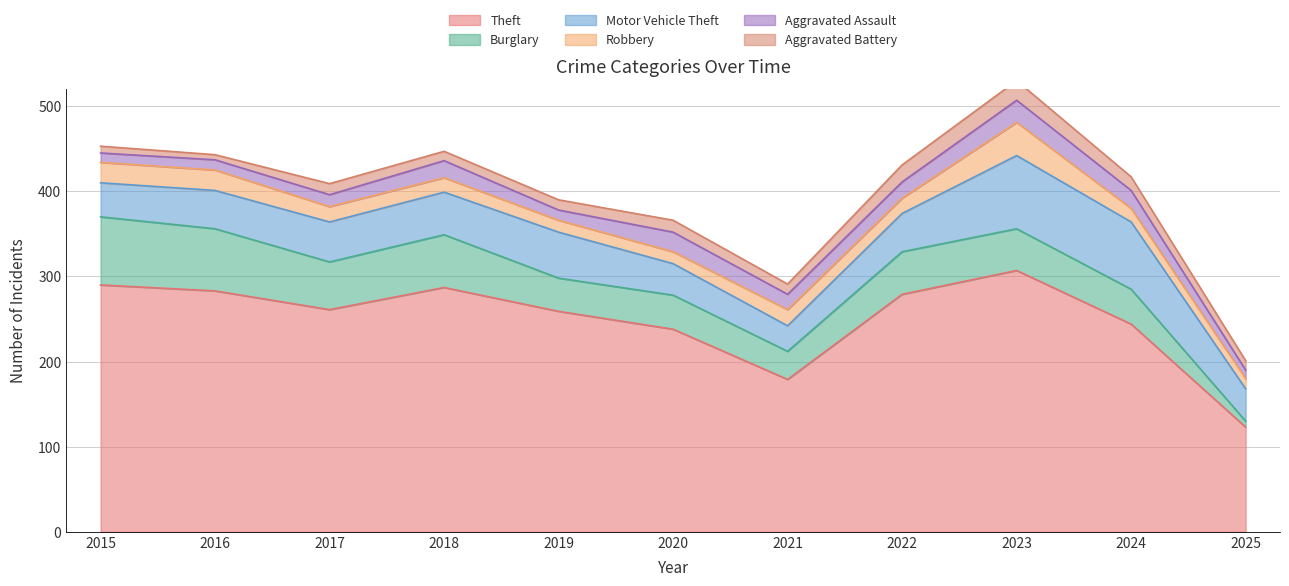

Which category has the highest value across all series?

2023